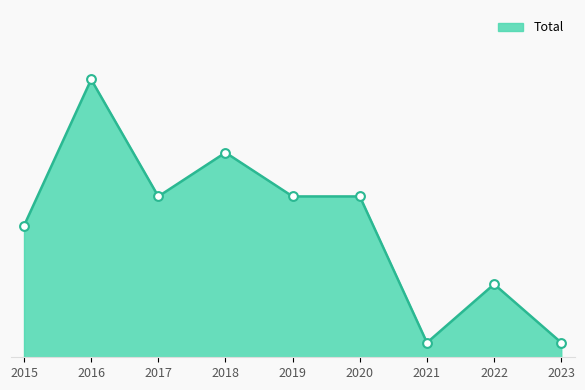

What is the change in value from 2016 to 2017?

-8